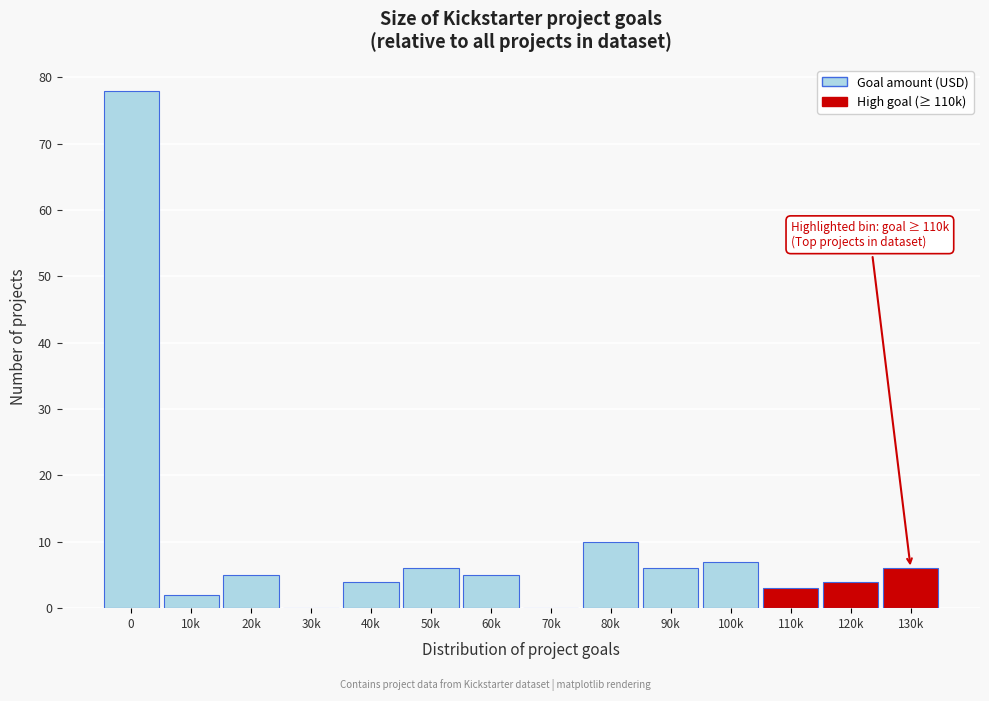

Reading left to right, what are all the values shown in this chart?

0=78	10k=2	20k=5	30k=0	40k=4	50k=6	60k=5	70k=0	80k=10	90k=6	100k=7	110k=3	120k=4	130k=6